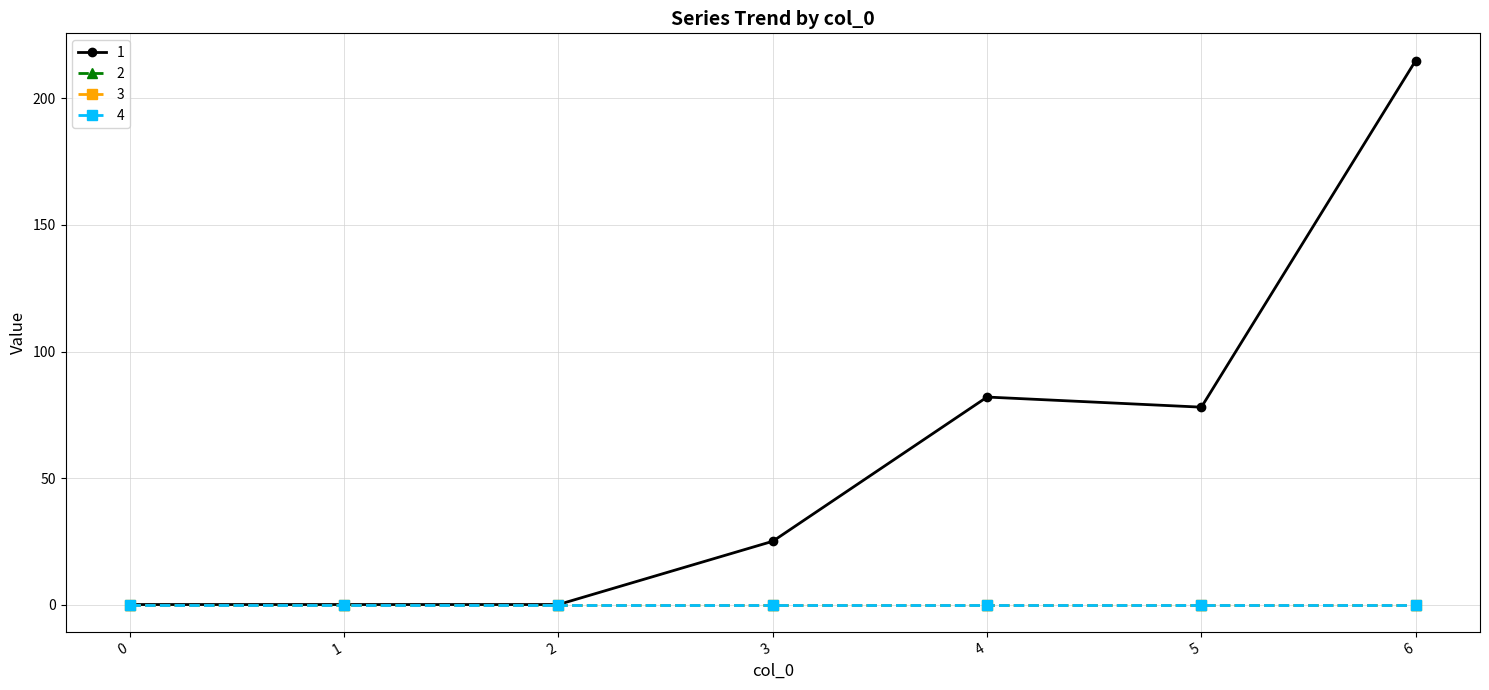

Is this an area chart (filled region under the line)?

No